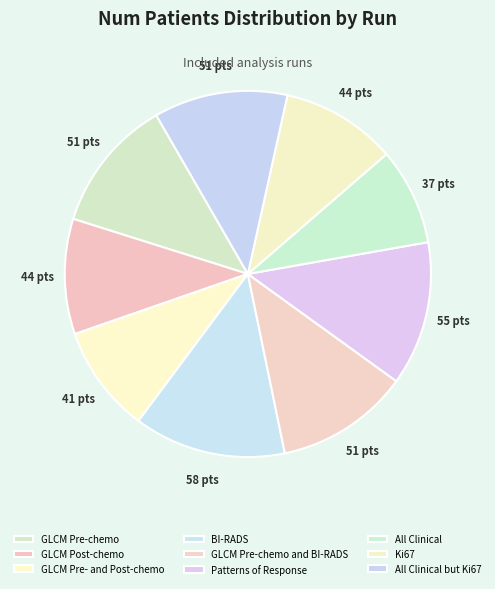

Does any single category account for the majority?

No